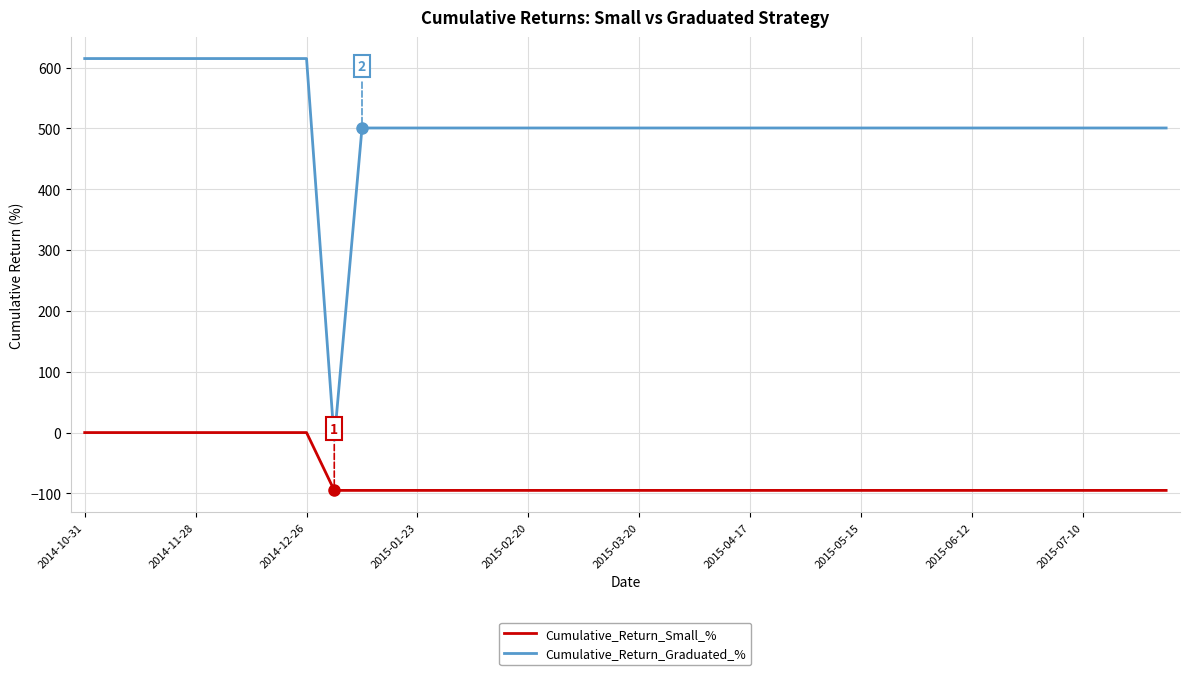

What is the highest value of the Cumulative_Return_Graduated_% series?

614.8